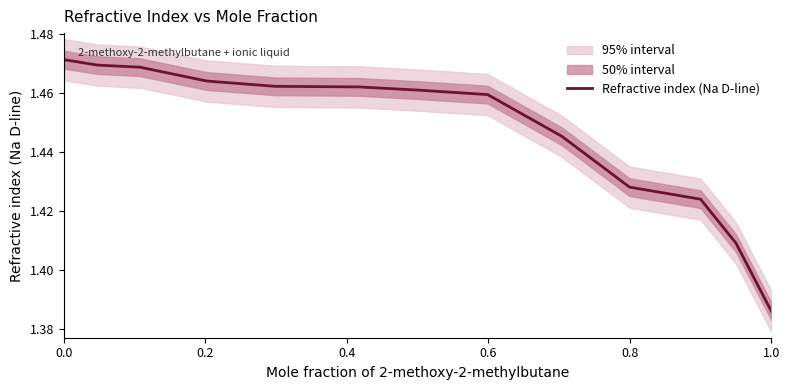

True or false: the data has more than 0 interior local peaks.

False